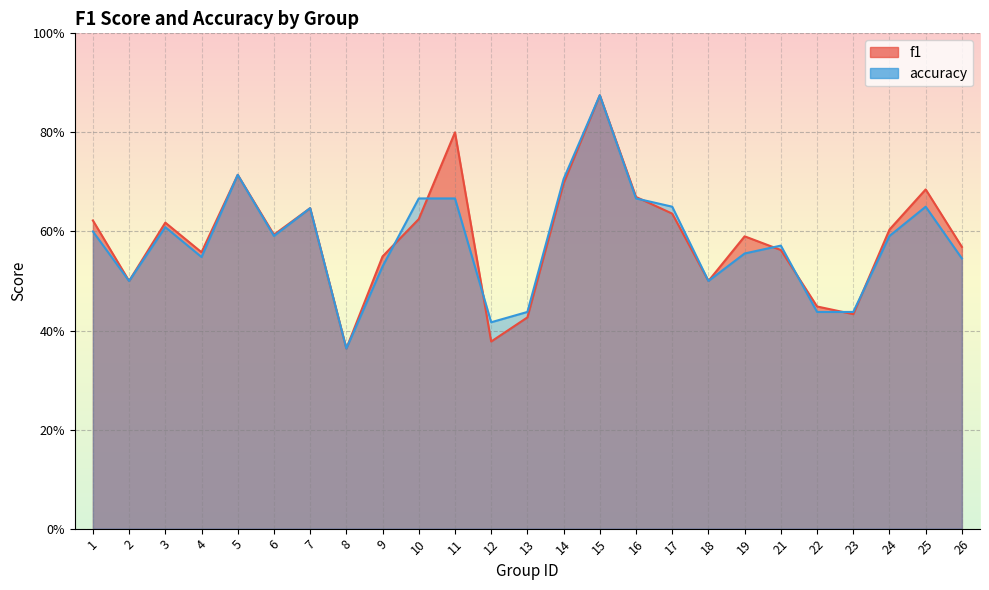

Read the accuracy value at 14.

0.7